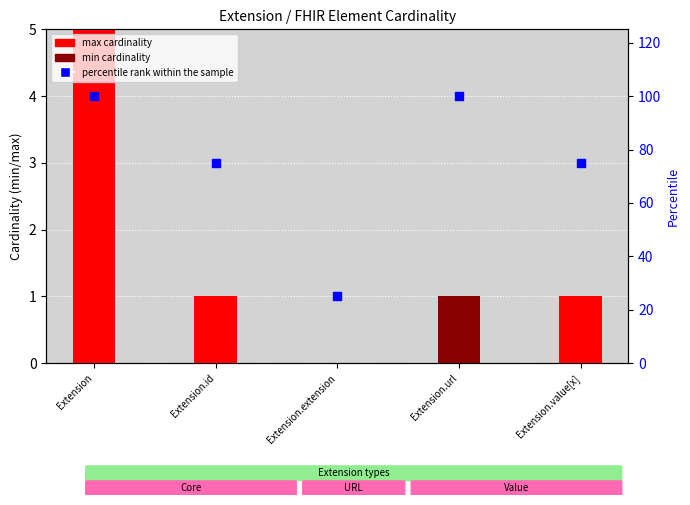

Which series has the largest Y range (max minus min)?

max